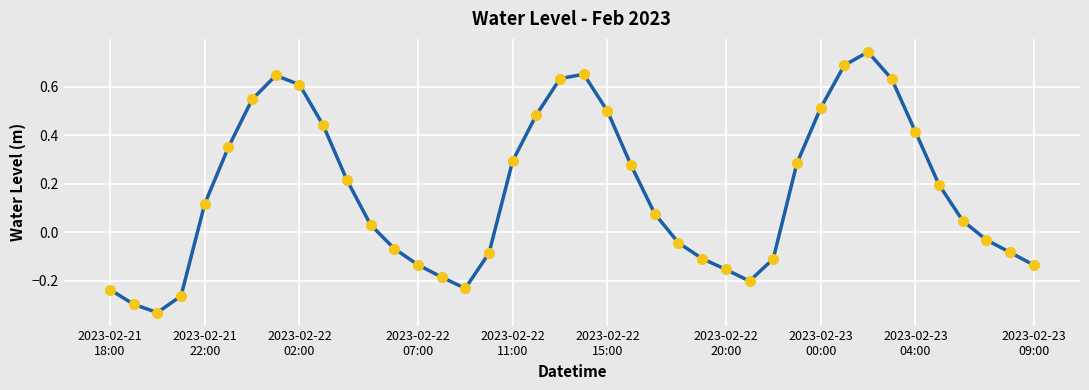

What is the difference between the maximum and minimum values?

1.1